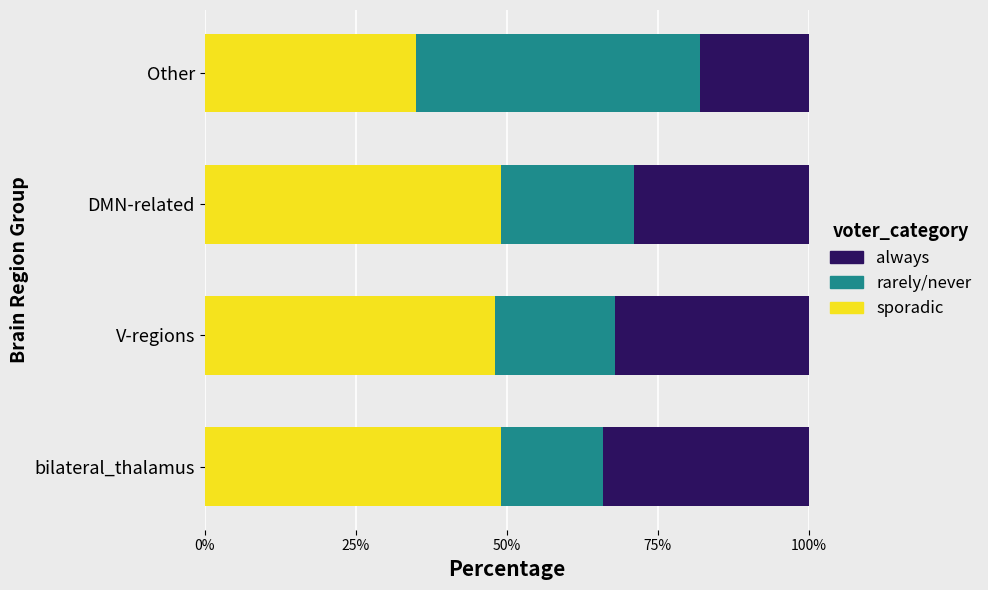

What is the total value across all series at bilateral_thalamus?

100